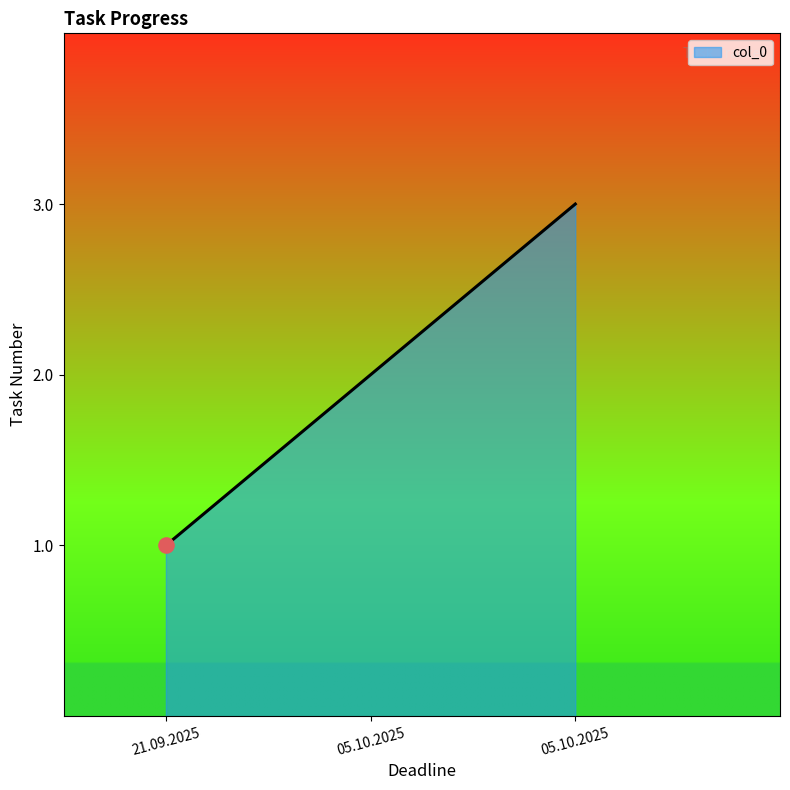

What is the change in value from 21.09.2025 to 05.10.2025?

+1